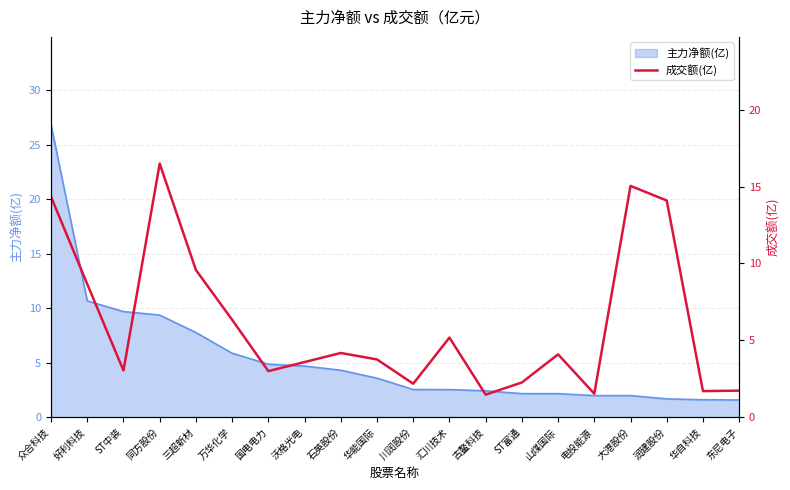

What is the highest value of the 主力净额(亿) series?

26.8